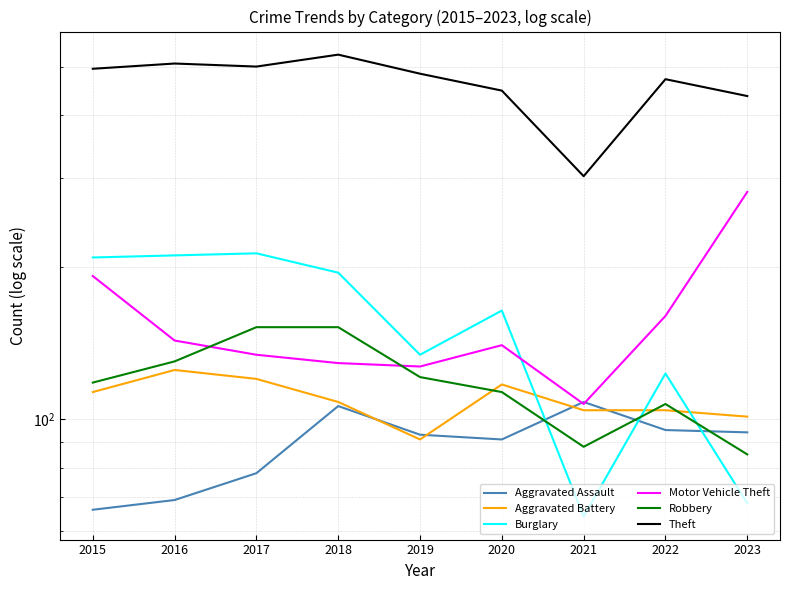

List the labels in order of Burglary value, smallest first.

2021, 2023, 2022, 2019, 2020, 2018, 2015, 2016, 2017